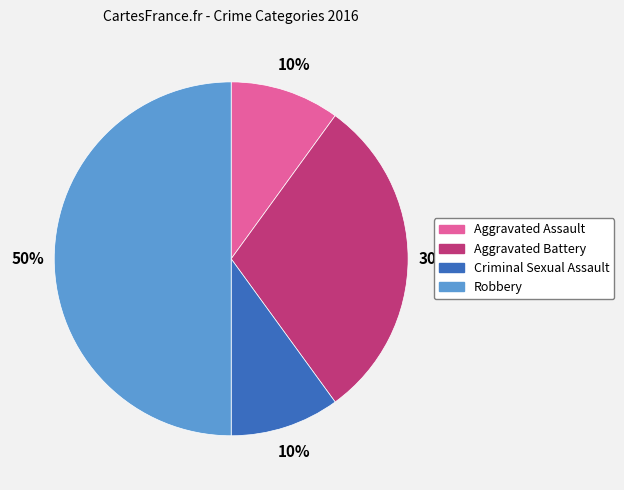

How many slices are in this pie chart?

4